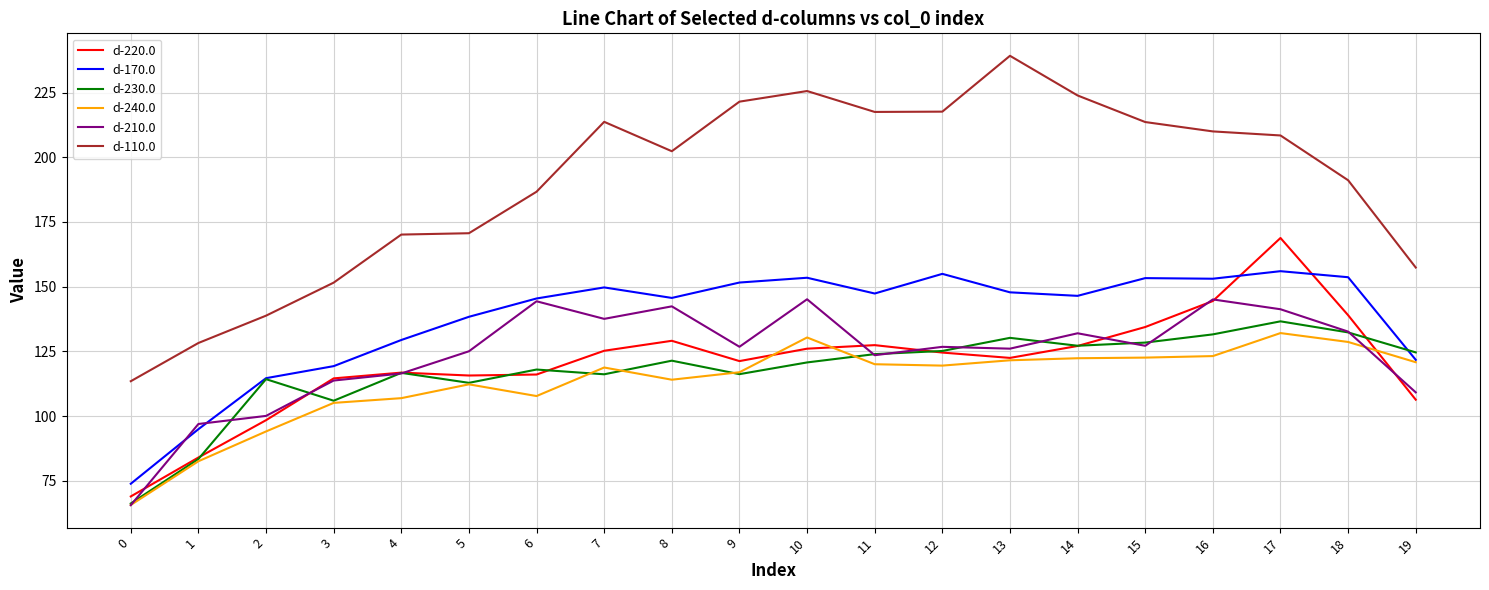

Is the value of d-230.0 at 16 greater than the value of d-110.0 at 11?

No